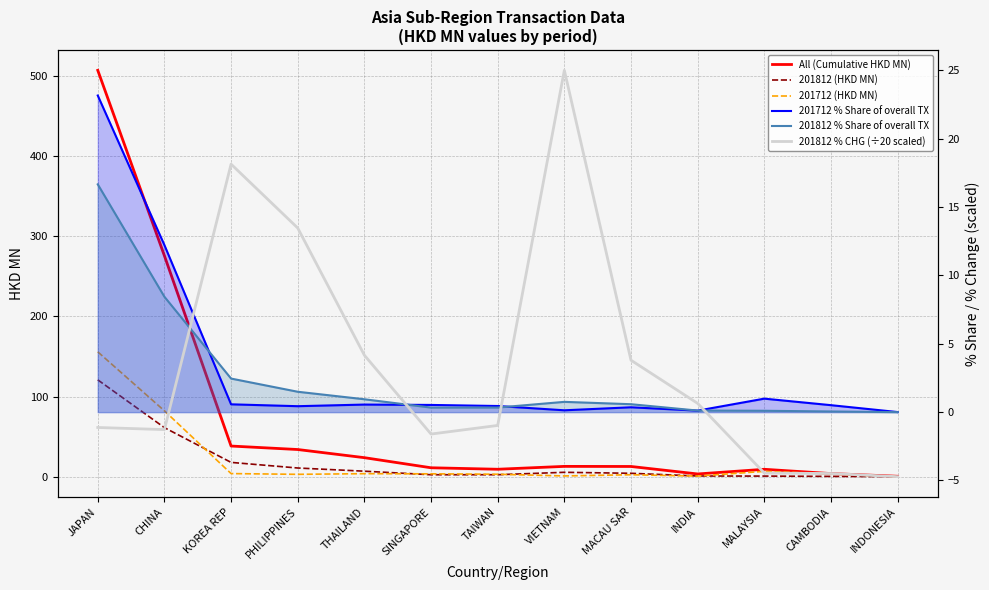

At how many categories does at least one series exceed 380?

1